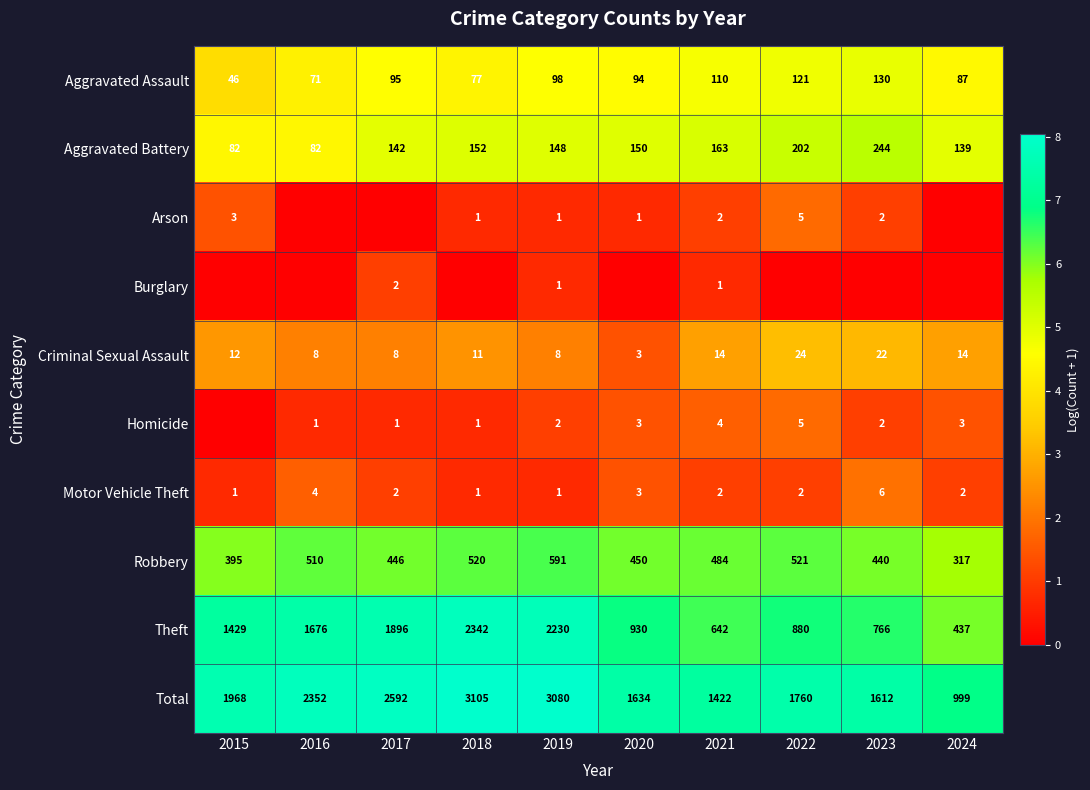

How many categories are shown in the chart?

10